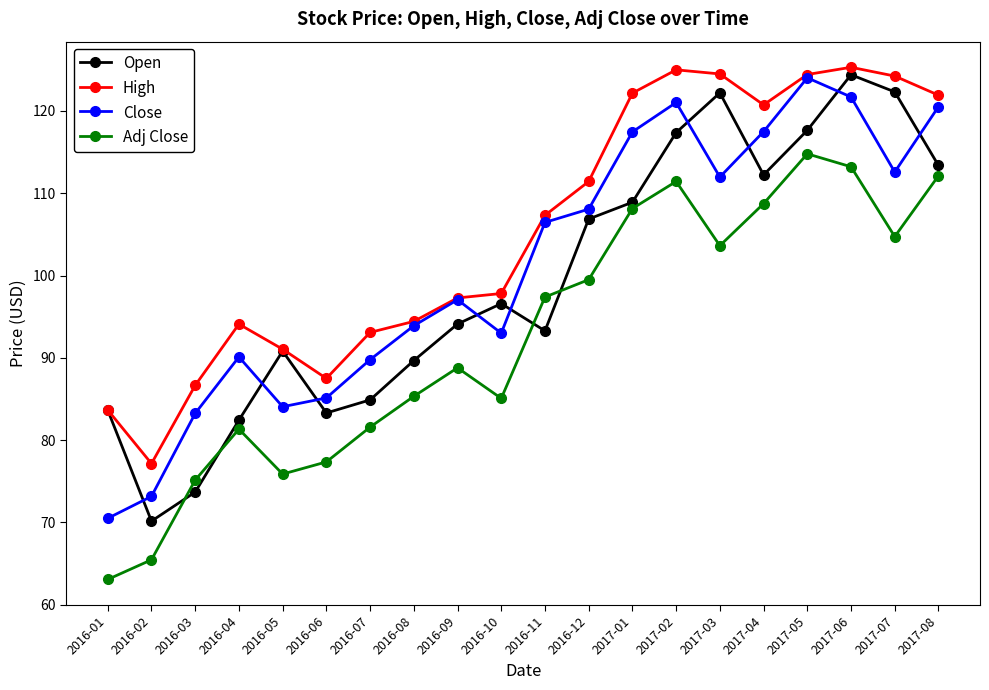

Is it true that High equals 114.4 at 2016-03?

False